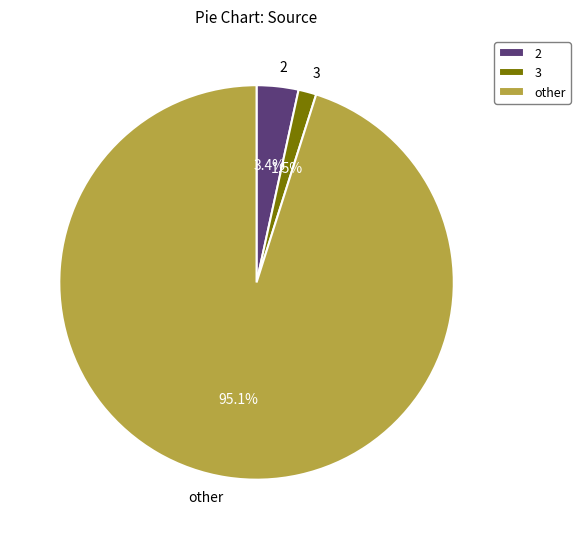

Count the number of slices in the pie.

3